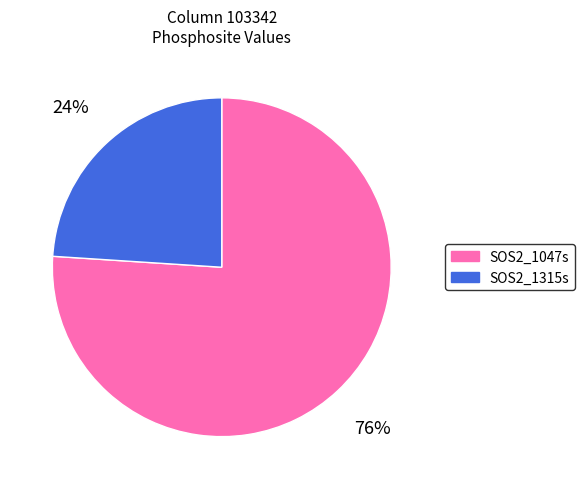

To the nearest percent, what percentage of the pie is SOS2_1047s?

76%